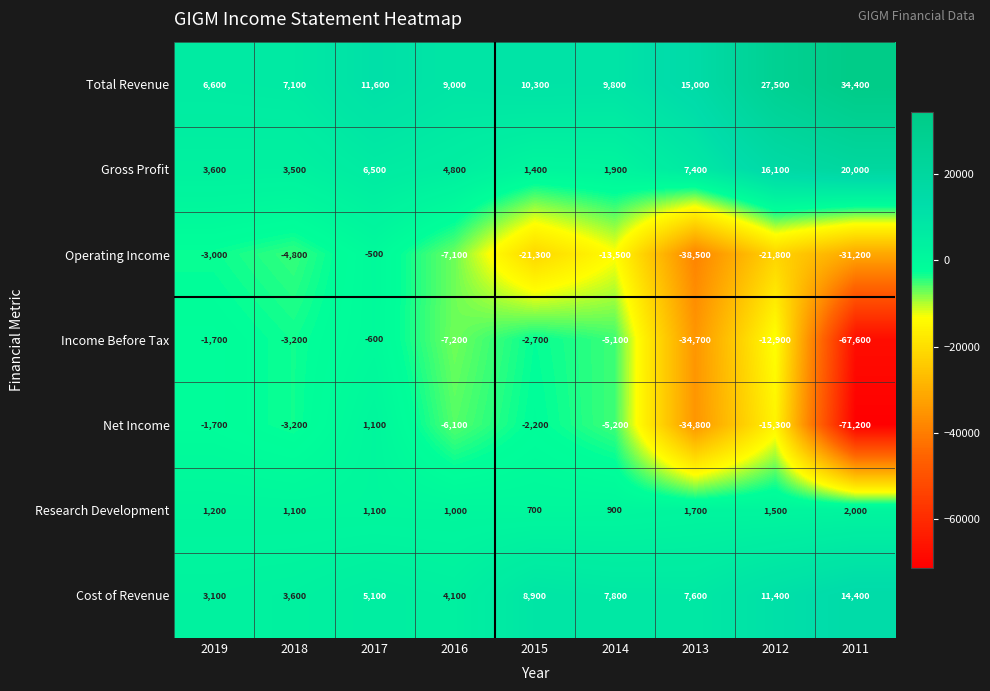

At how many categories does at least one series exceed 32066?

1